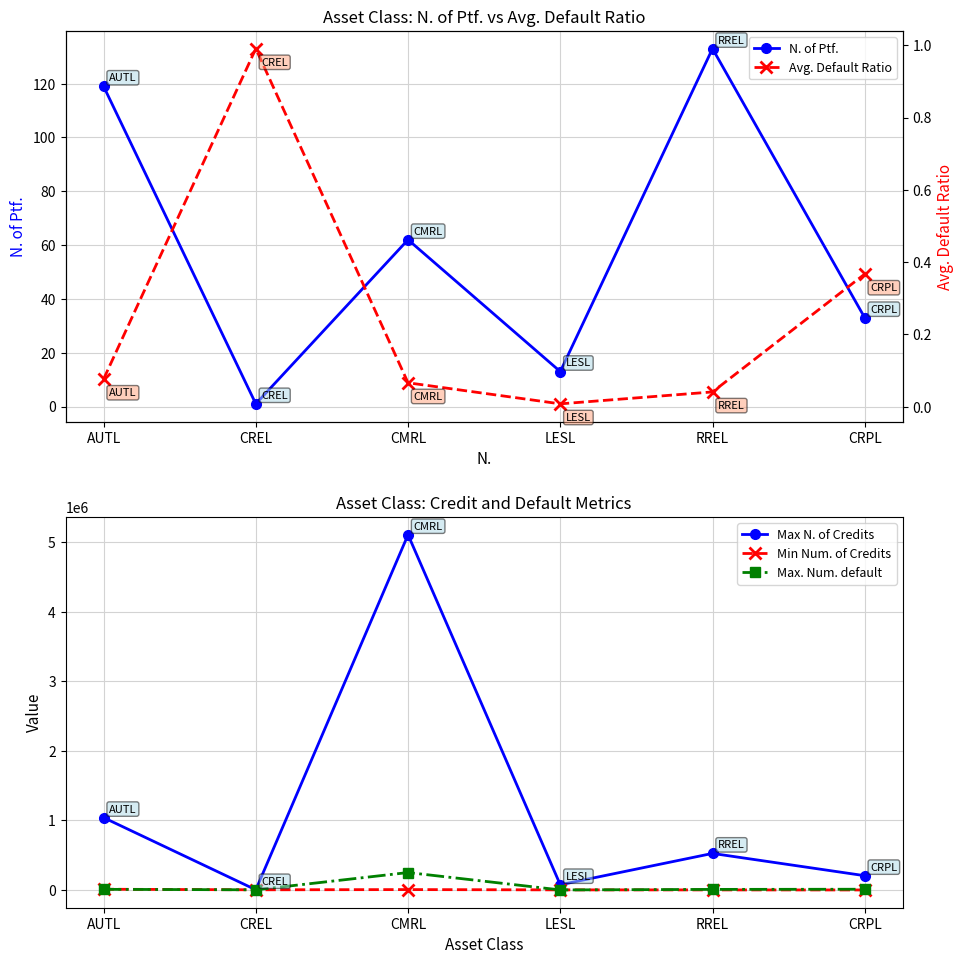

Reading left to right, extract all data points from this chart.

N. of Ptf.: AUTL=119.0	CREL=1.0	CMRL=62.0	LESL=13.0	RREL=133.0	CRPL=33.0
Max N. of Credits: AUTL=1040540.0	CREL=2342.0	CMRL=5108886.0	LESL=75026.0	RREL=525641.0	CRPL=205221.0
Min Num. of Credits: AUTL=10587.0	CREL=2342.0	CMRL=5532.0	LESL=1361.0	RREL=802.0	CRPL=47.0
Max. Num. default: AUTL=9147.0	CREL=2320.0	CMRL=250665.0	LESL=516.0	RREL=8162.0	CRPL=10571.0
Avg. Default Ratio: AUTL=0.1	CREL=1.0	CMRL=0.1	LESL=0.0	RREL=0.0	CRPL=0.4